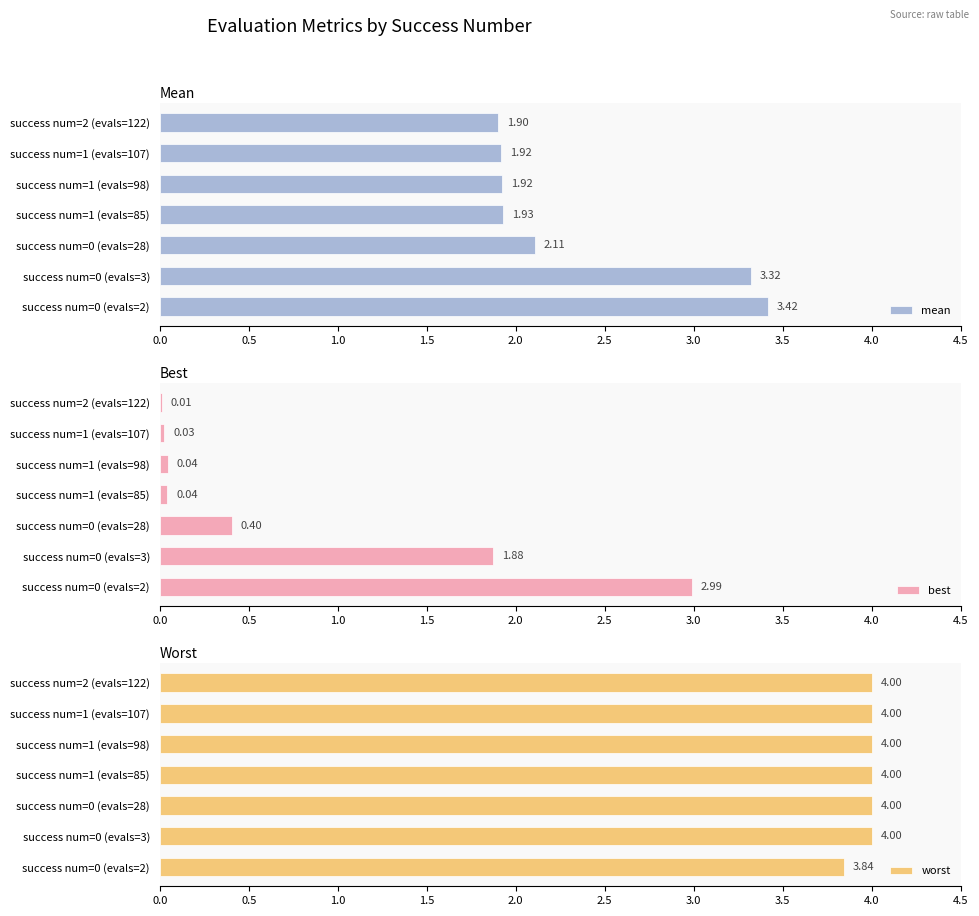

What is the average value of the worst series?

4.0